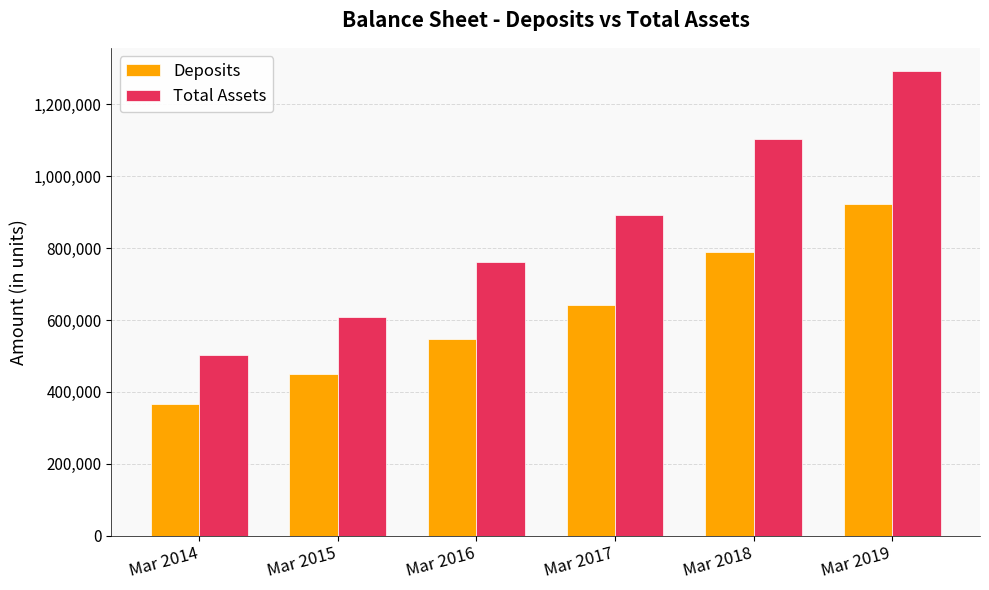

Is the value of Total Assets at Mar 2019 greater than the value of Deposits at Mar 2018?

Yes